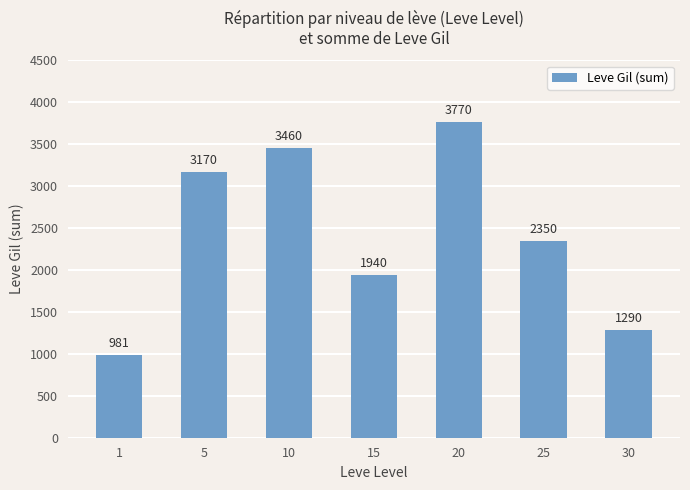

Reading right to left, transcribe all the data shown in this chart.

30=1290	25=2350	20=3770	15=1940	10=3460	5=3170	1=981